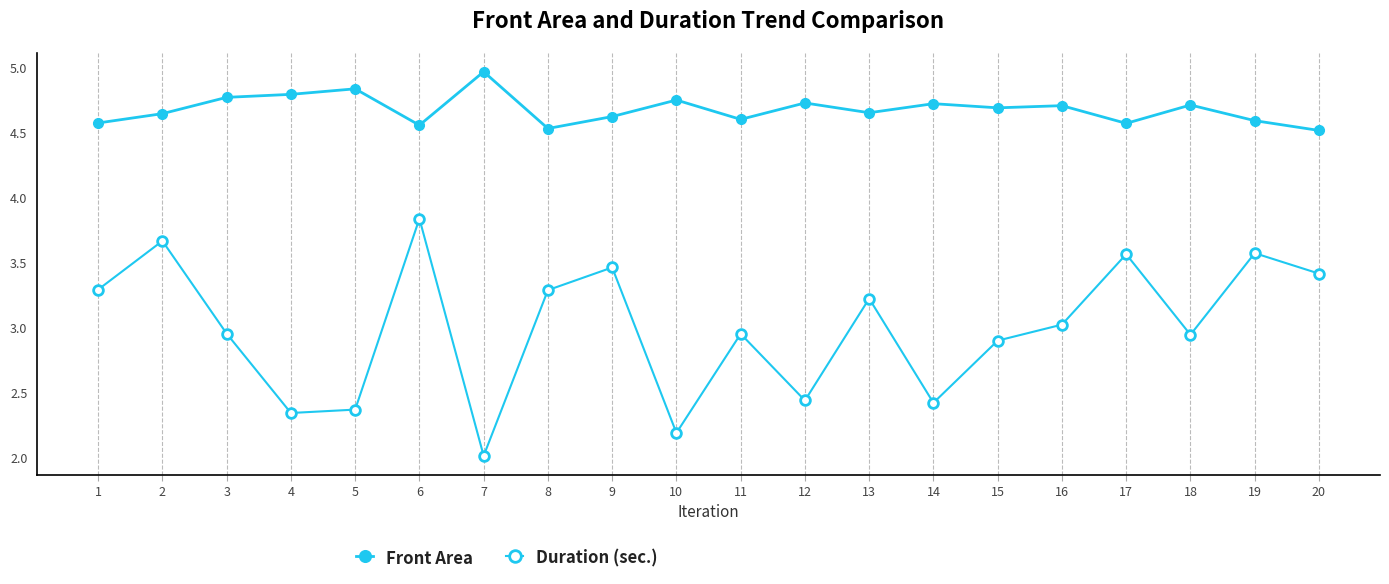

At which label does Front Area reach its peak?

7